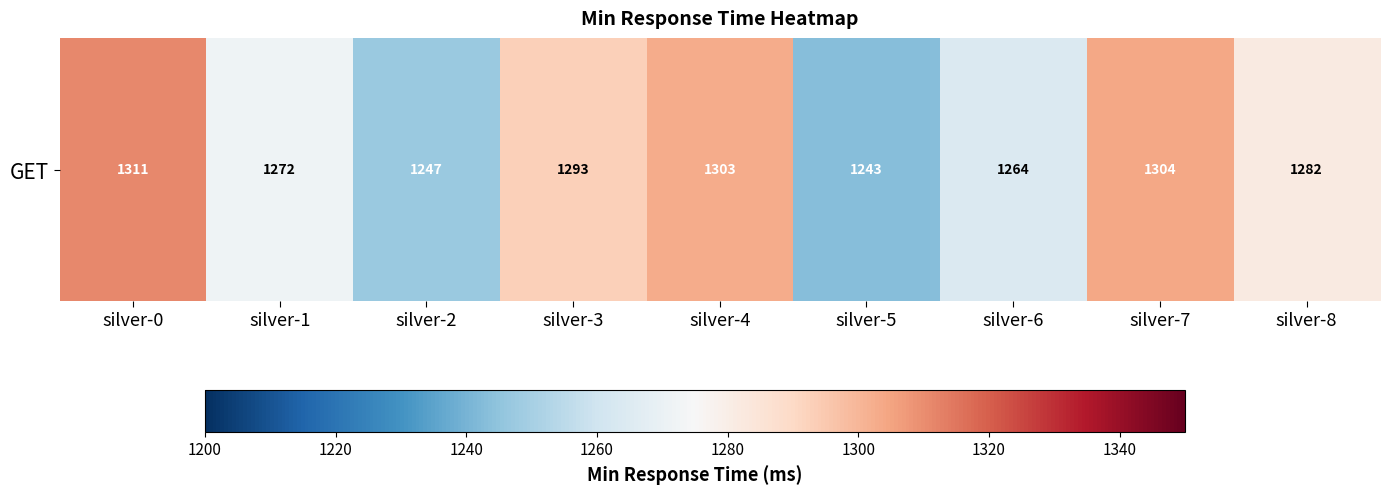

Reading left to right, extract all data points from this chart.

silver-0=1311	silver-1=1272	silver-2=1247	silver-3=1293	silver-4=1303	silver-5=1243	silver-6=1264	silver-7=1304	silver-8=1282